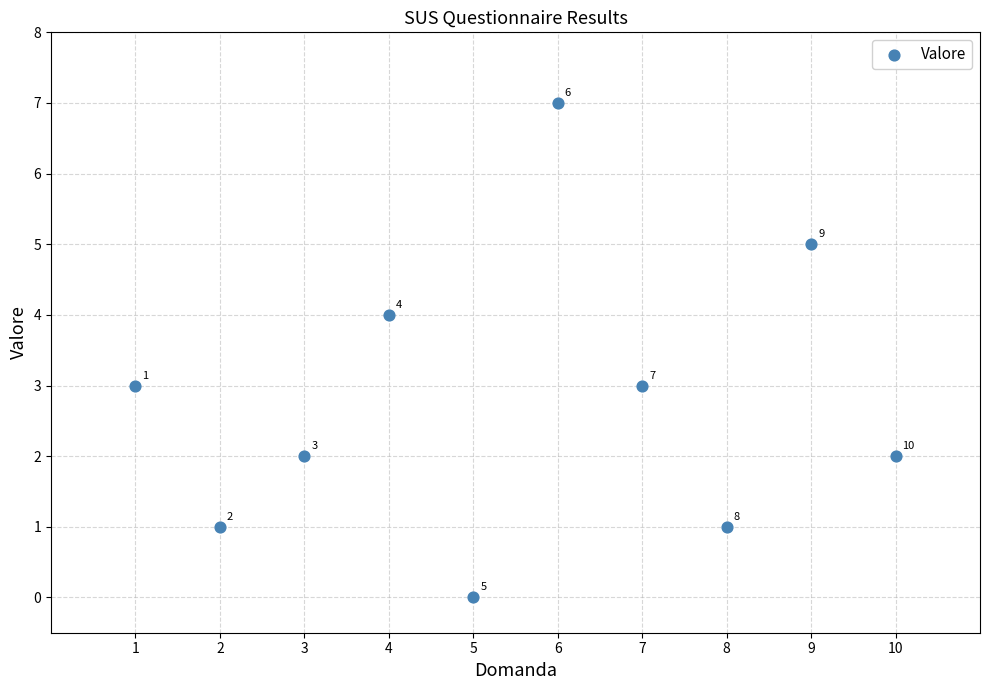

What Y value in the scatter plot is closest to 3?

3